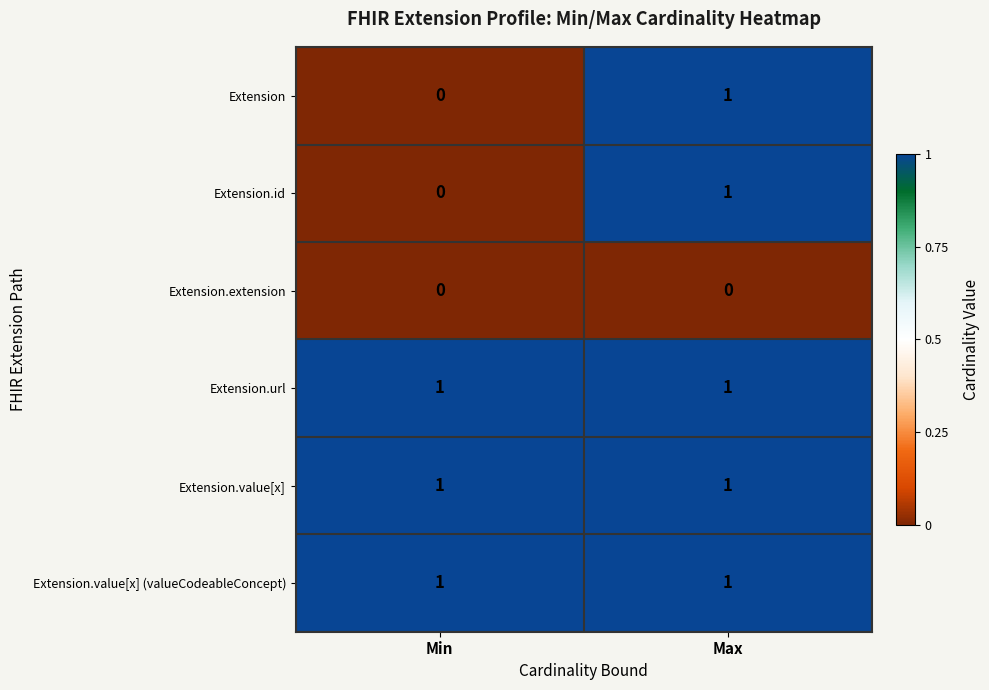

What is the difference between the highest and lowest values at Max?

1